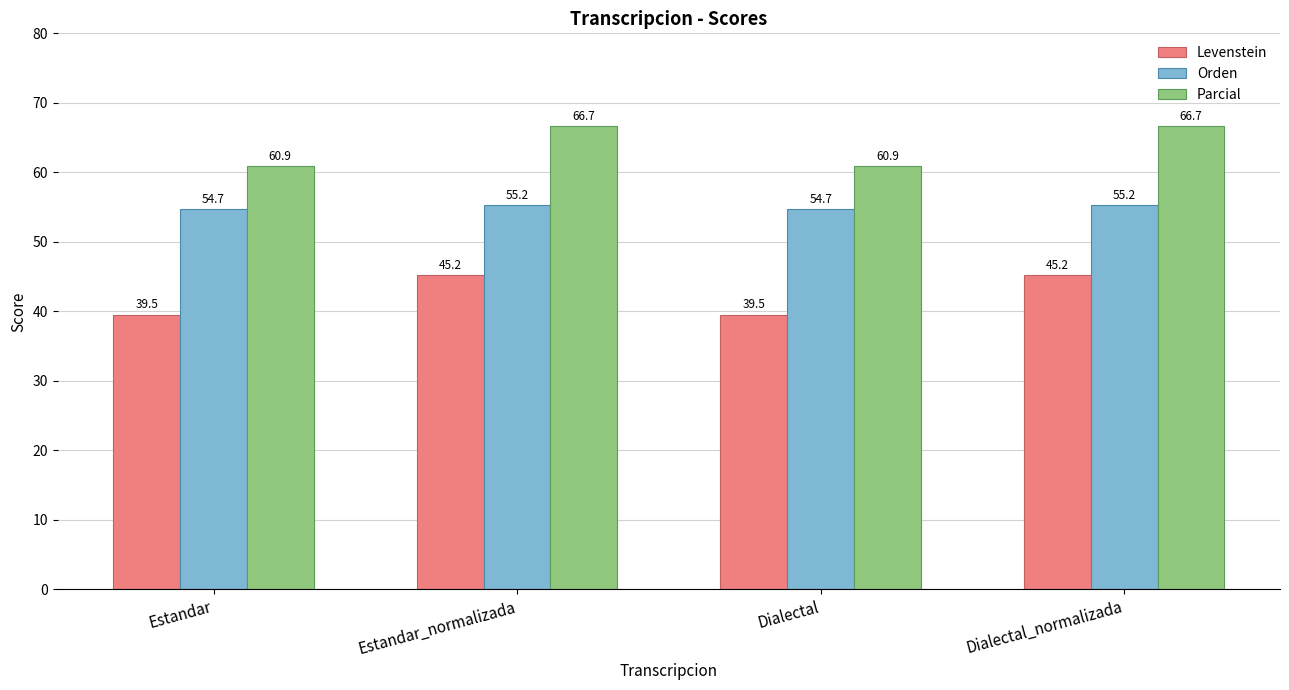

True or false: Levenstein has a value of 70.9 at Estandar.

False